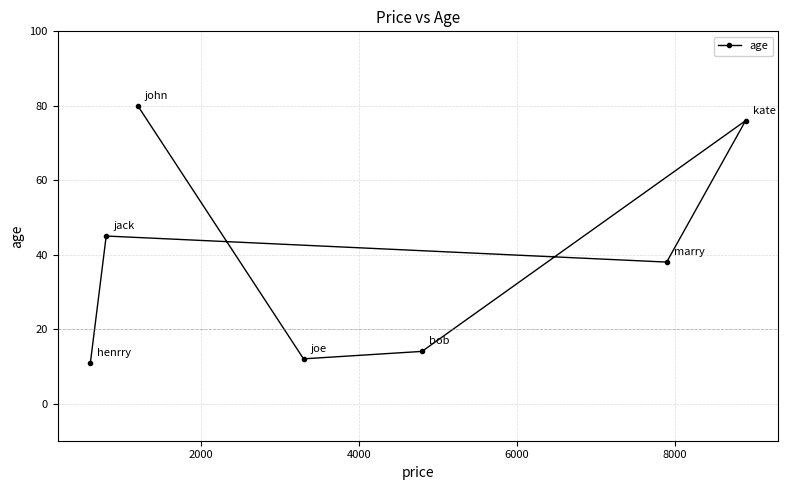

Reading left to right, extract all data points from this chart.

11	45	80	12	14	38	76